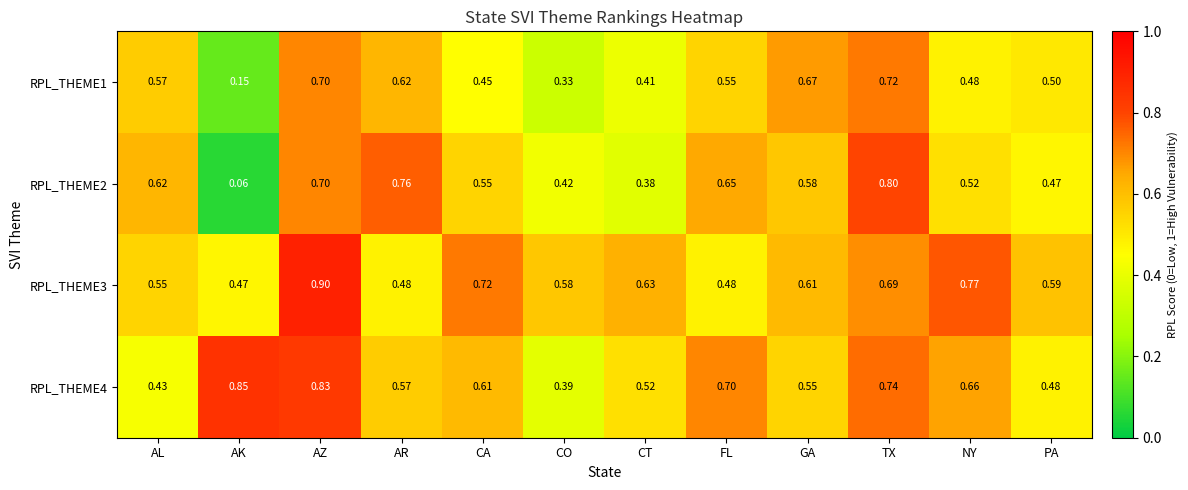

Rank the categories by RPL_THEME4 value from lowest to highest.

CO, AL, PA, CT, GA, AR, CA, NY, FL, TX, AZ, AK